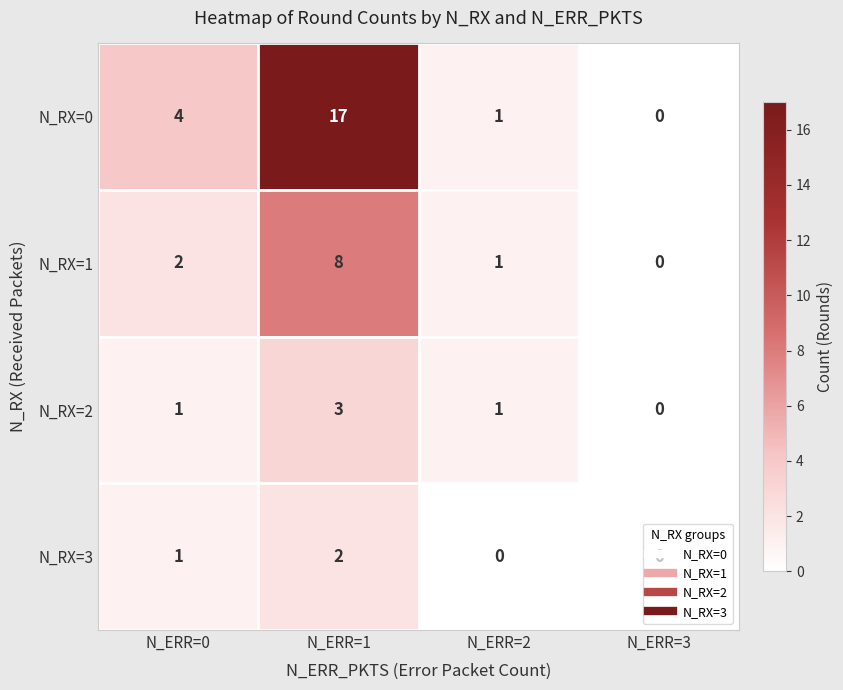

Count the number of data series in this chart.

4